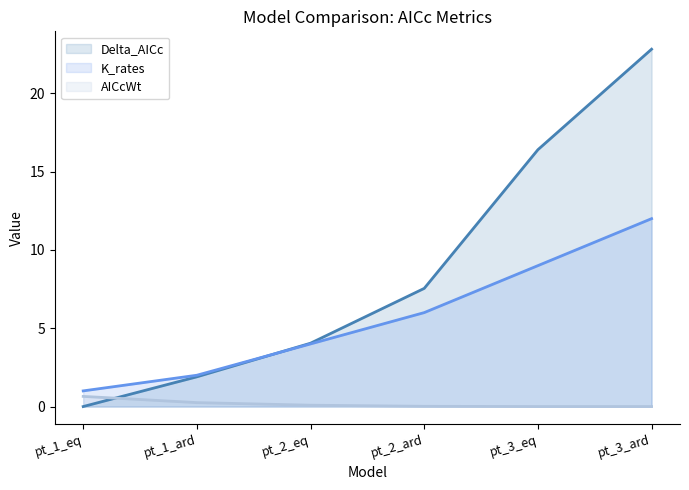

What is the total value across all series at pt_1_eq?

1.6